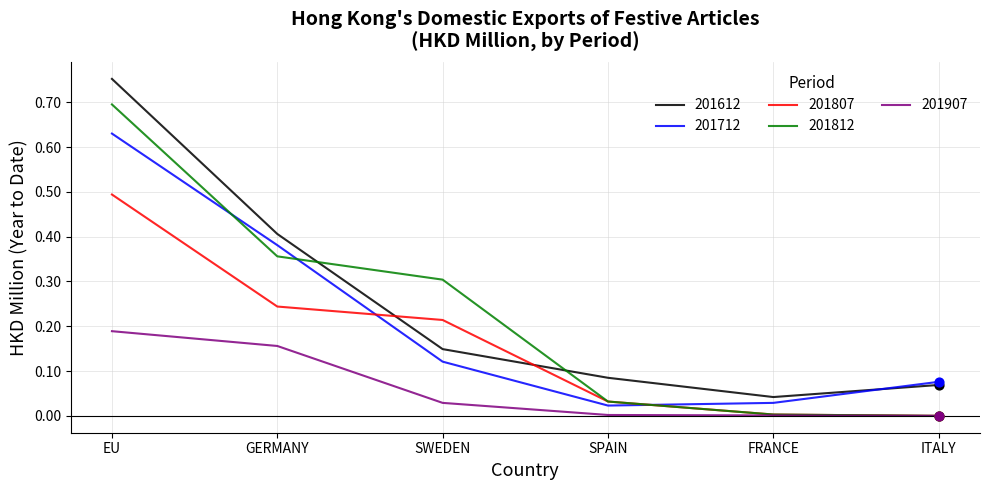

At which category is the sum across all series the highest?

EU